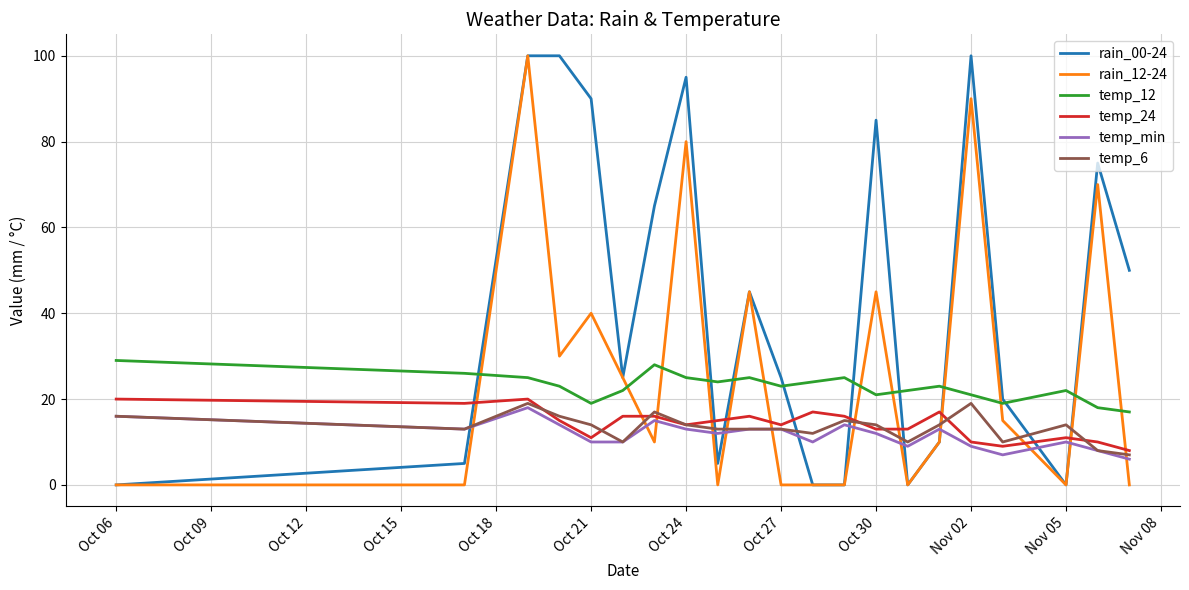

What is the greatest value displayed?

100